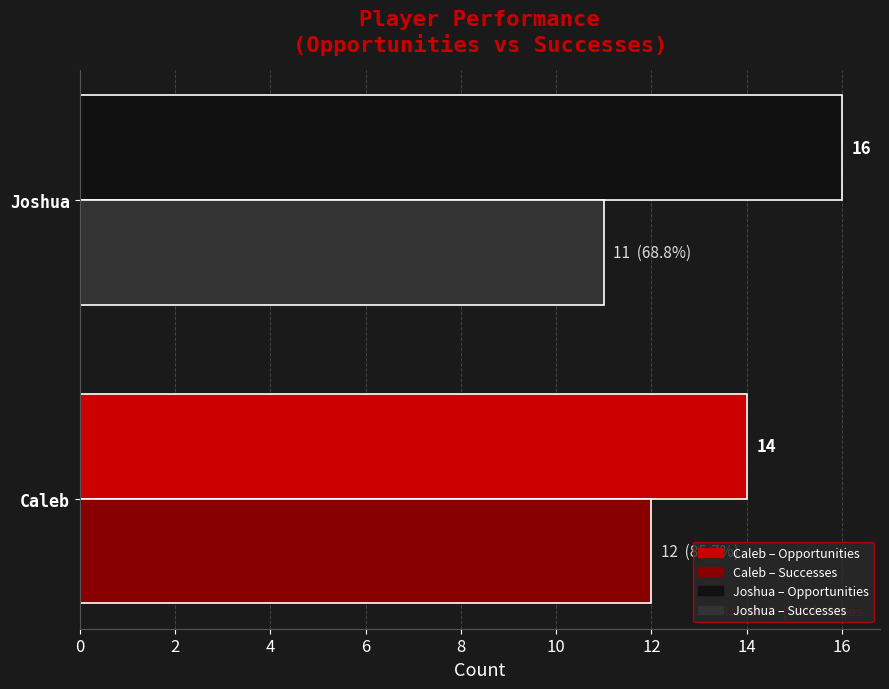

At which category is the sum across all series the highest?

Joshua